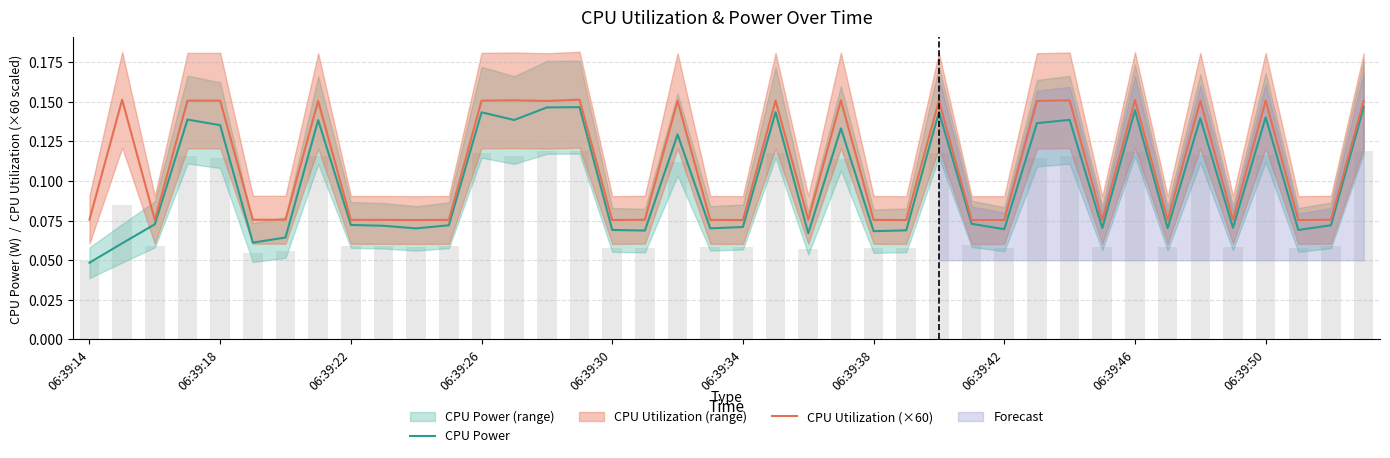

Which series has the widest spread of values?

CPU Power